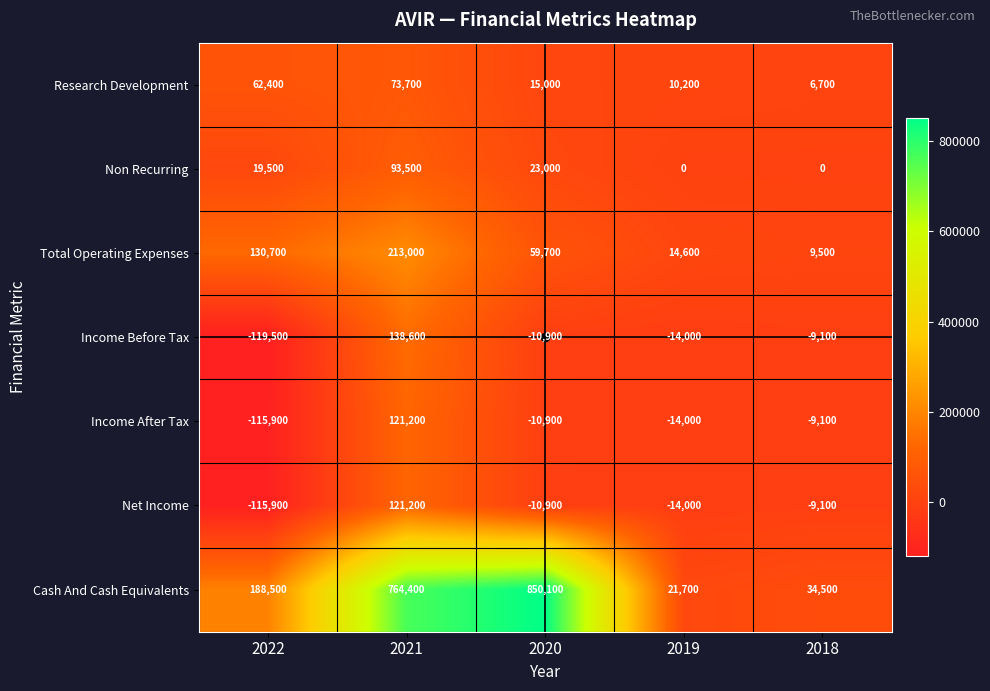

How many data points in Income Before Tax are above -10900?

2